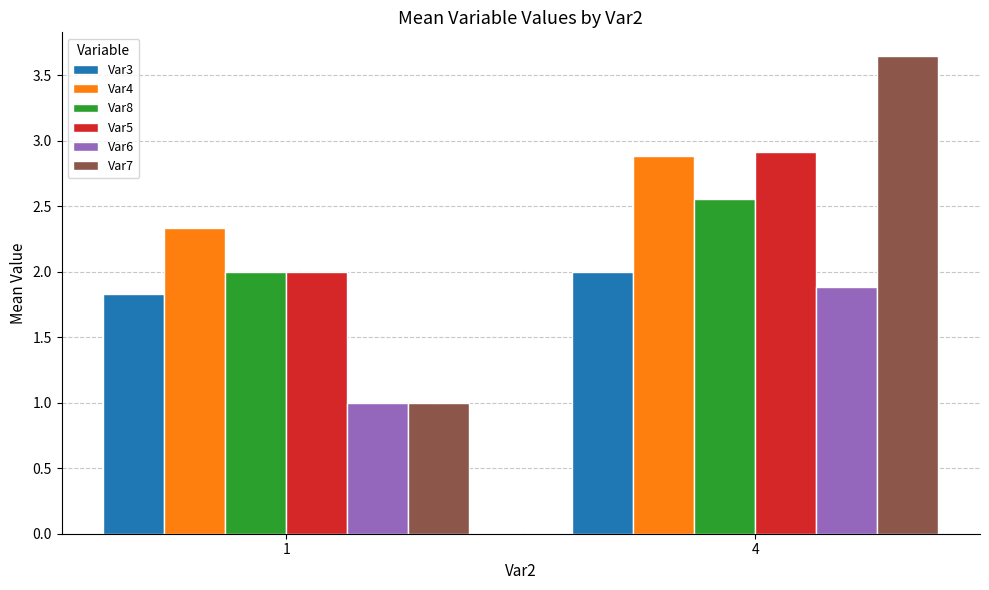

What is the difference between the highest and lowest values at 4?

1.8